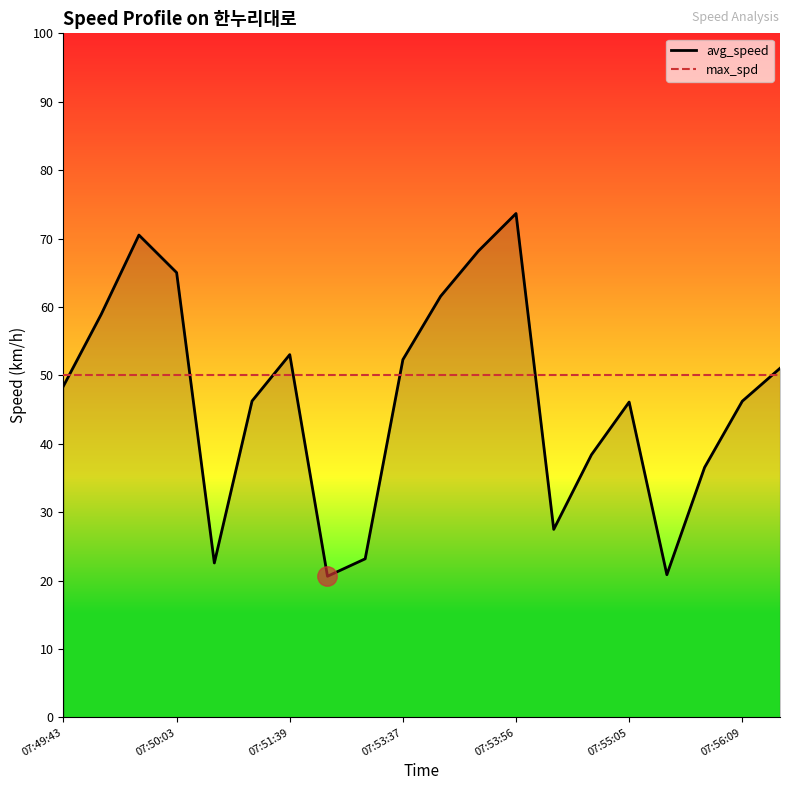

What is the lowest value of the max_spd series?

50.0